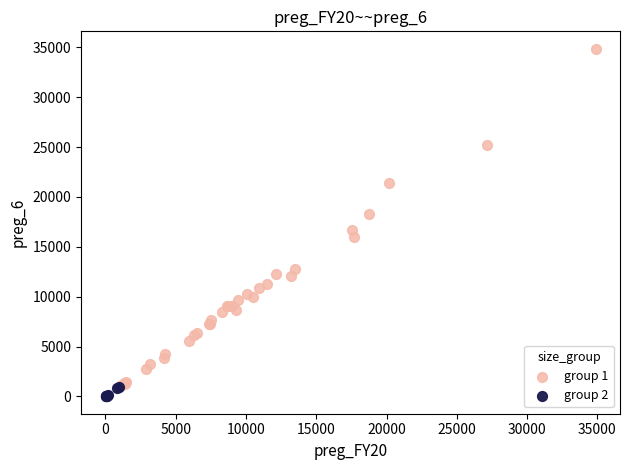

Which series contains the lowest Y value?

group 2